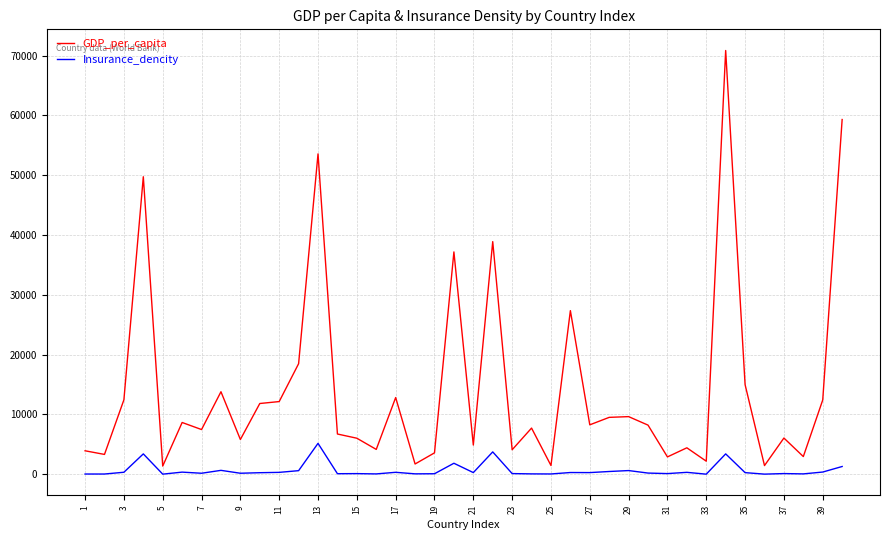

What is the difference between the maximum and minimum values in the Insurance_dencity series?

5152.5